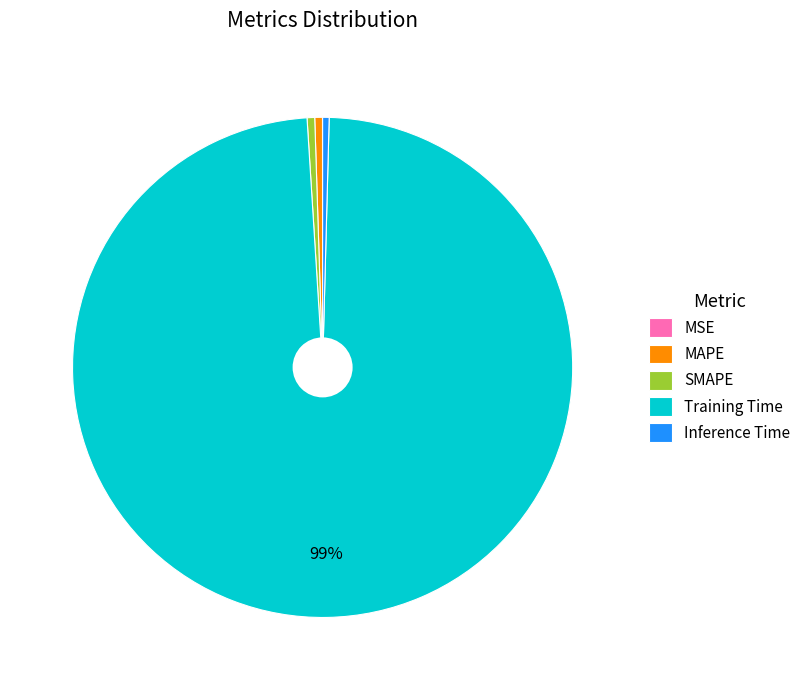

The Training Time slice represents 99% of the pie. True or false?

True